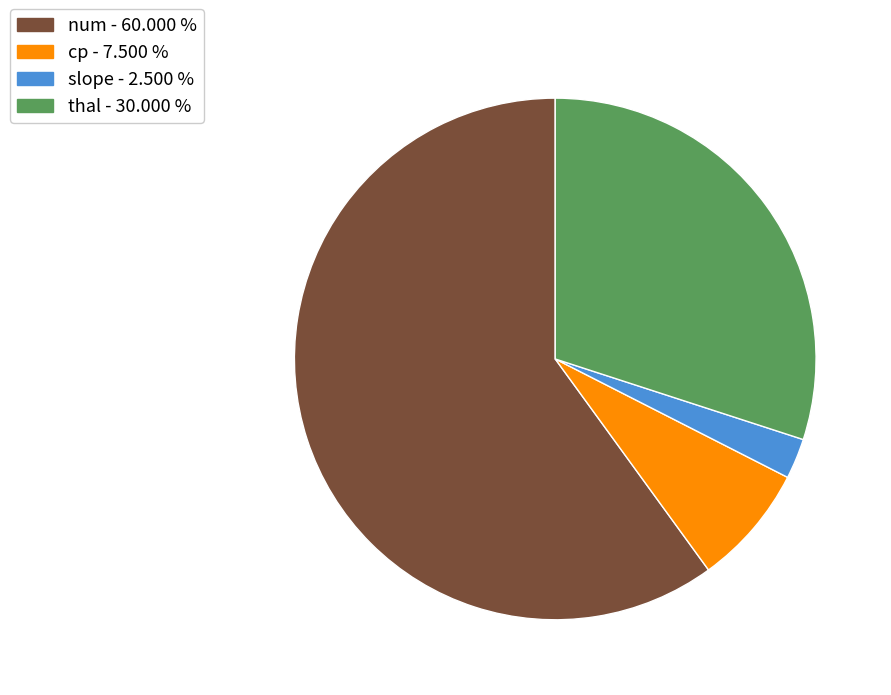

Approximately how many times larger is the value at thal compared to num?

0.5